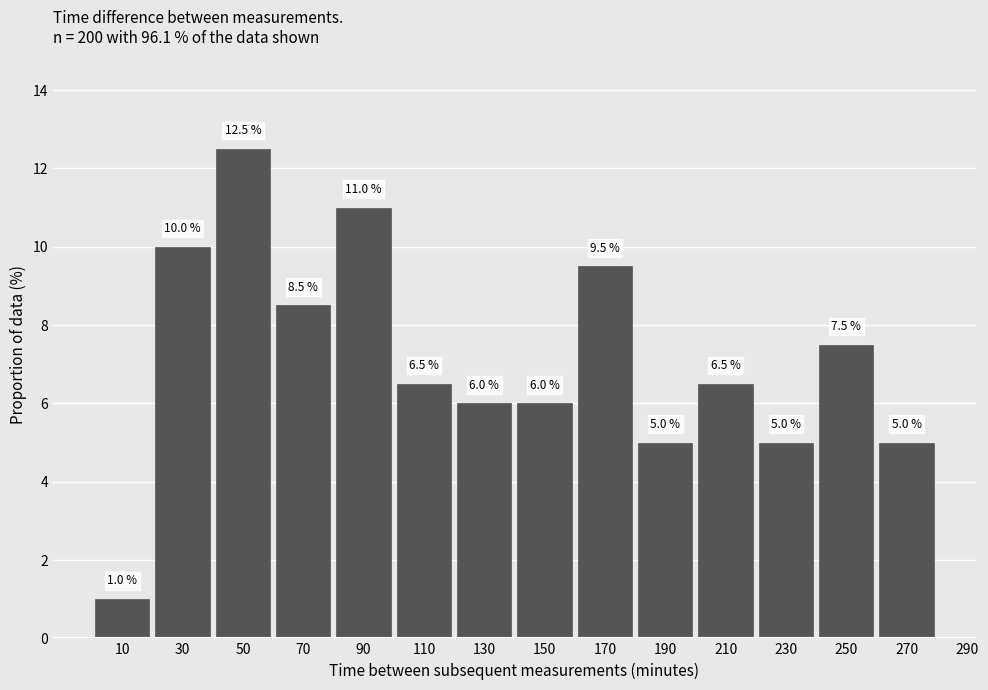

Reading left to right, transcribe this chart: for each bar, give the range it covers on the x-axis and its height.

0 to 20: 1.0
20 to 40: 10.0
40 to 60: 12.5
60 to 80: 8.5
80 to 100: 11.0
100 to 120: 6.5
120 to 140: 6.0
140 to 160: 6.0
160 to 180: 9.5
180 to 200: 5.0
200 to 220: 6.5
220 to 240: 5.0
240 to 260: 7.5
260 to 280: 5.0